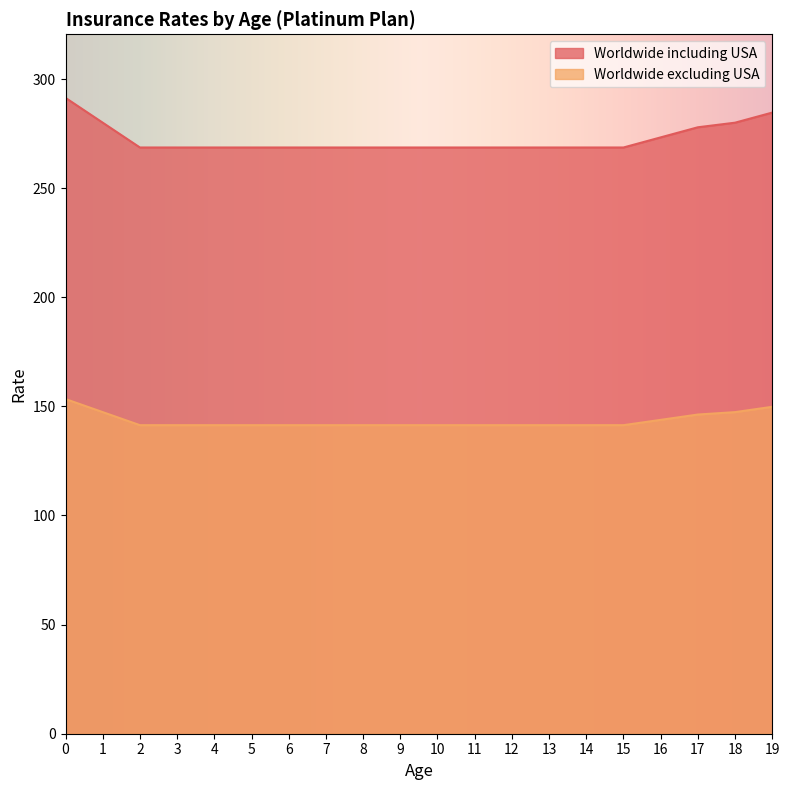

What is the average value of the Worldwide including USA series?

272.4